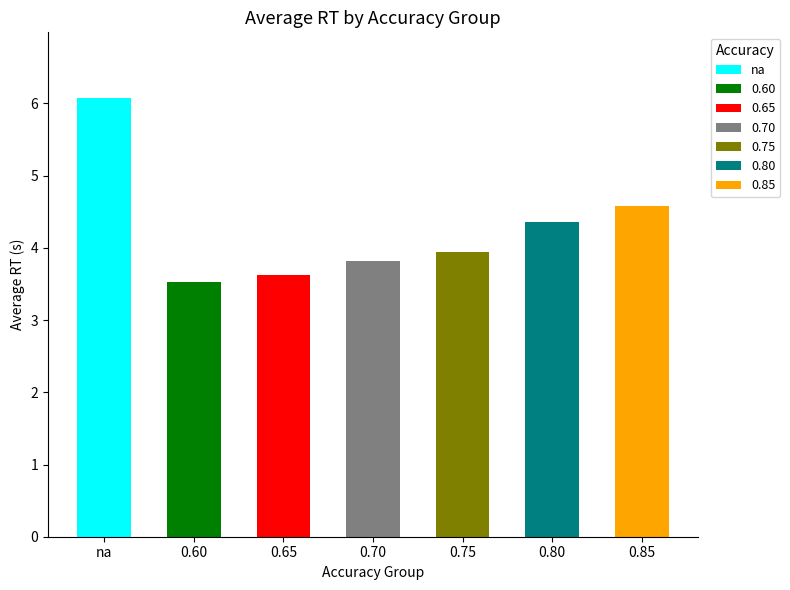

Between 0.80 and 0.60, which is larger?

0.80